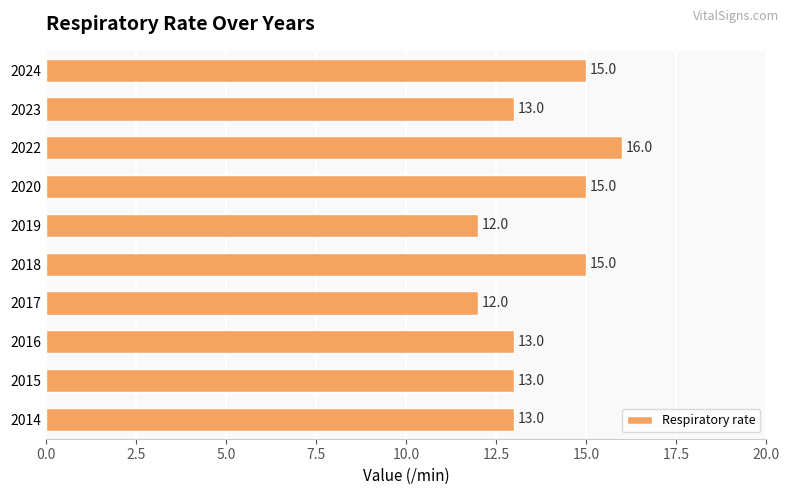

What is the change in value from 2017 to 2018?

+3